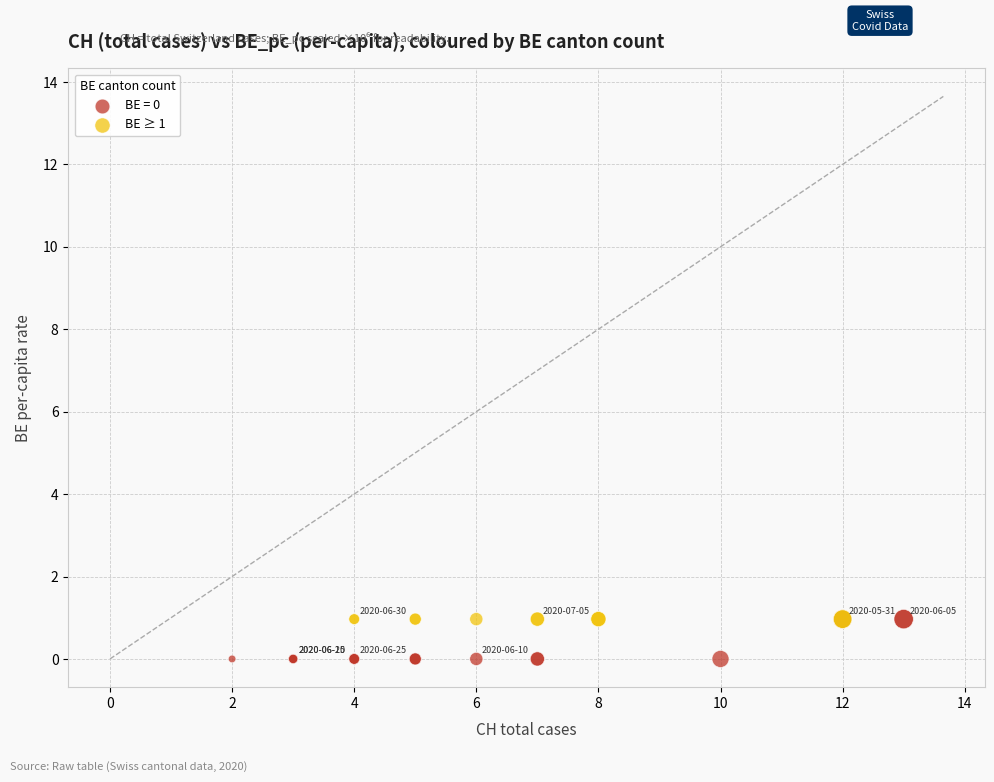

Which series reaches the minimum Y coordinate?

BE = 0